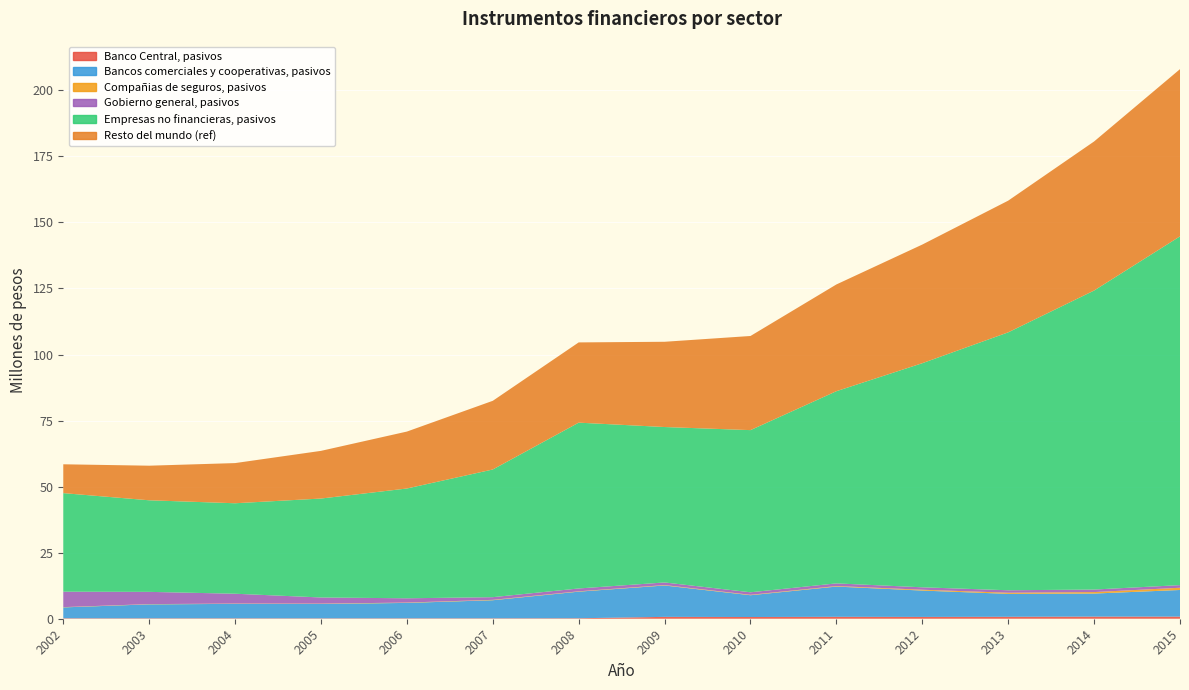

Reading left to right, what are all the values shown in this chart?

Banco Central, pasivos: 162585	151775	153854	139536	150554	150764	181420	704311	651431	726843	682764	735246	802115	801634
Bancos comerciales y cooperativas, pasivos: 4128419	5292684	5467855	5446406	5837195	6851527	10068839	11877560	8245907	11446727	9979293	8676644	8724306	10079869
Compañias de seguros, pasivos: 98733	92191	115061	125687	130080	147953	131746	159451	164247	199461	313241	429502	561307	847192
Gobierno general, pasivos: 5844965	4632666	3727536	2334843	1620693	1012327	1076090	990801	949513	1006753	921605	932661	960726	994899
Empresas no financieras, pasivos: 37308194	34663569	34245810	37448281	41553852	48328336	62760081	58828014	61379868	72746073	84823130	97625452	113177608	132013992
Resto del mundo (ref): 10917085	13094620	15203436	18045975	21549793	25995573	30374550	32271790	35632568	40401953	44908323	49848910	56424557	63287305